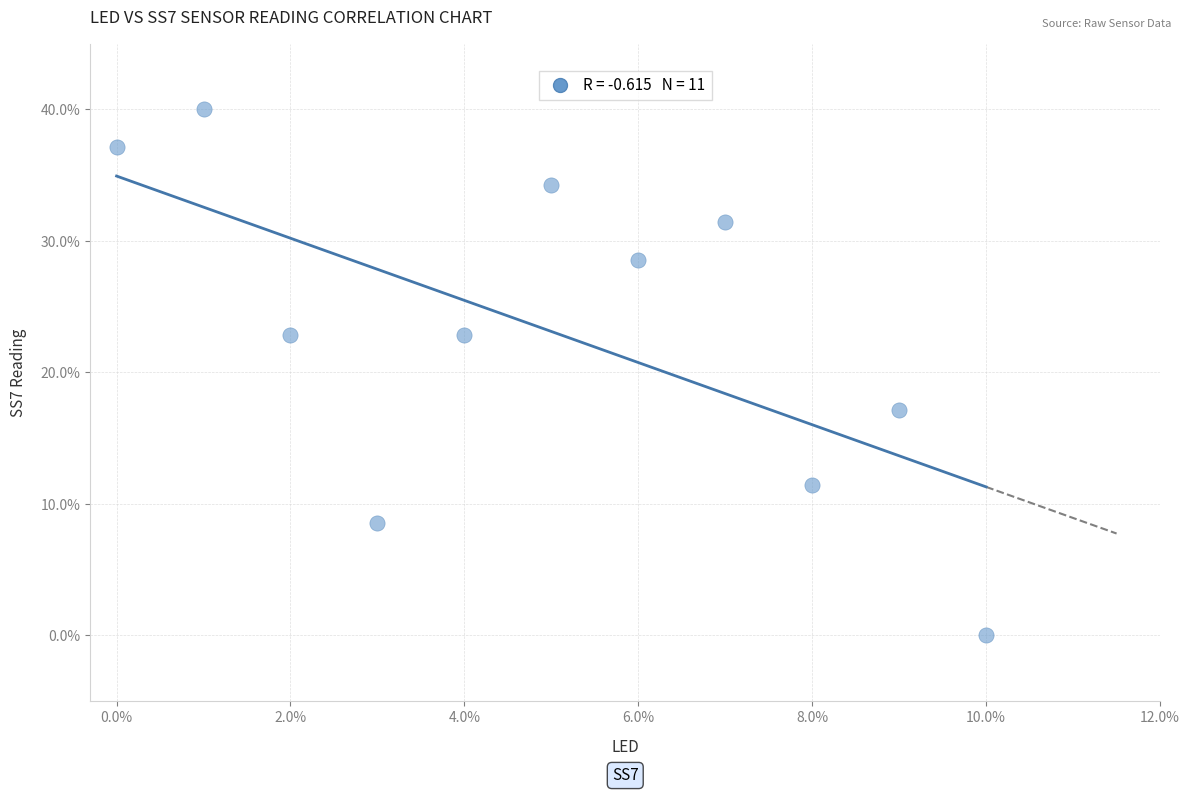

What is the average Y value?

23.1